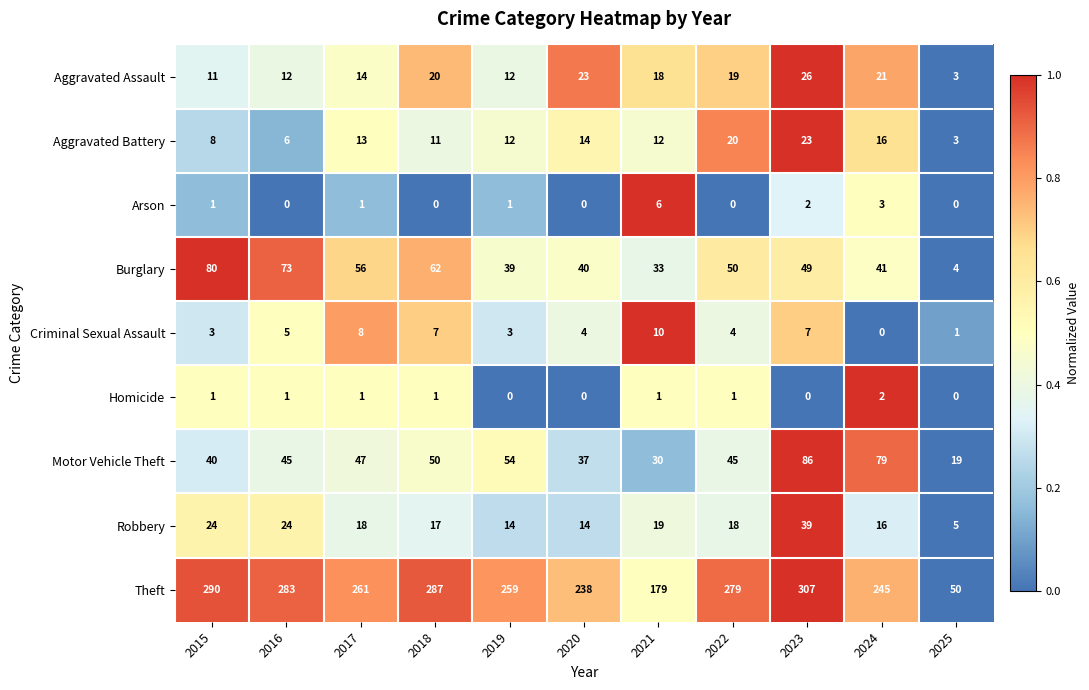

What is the maximum value for Arson?

6